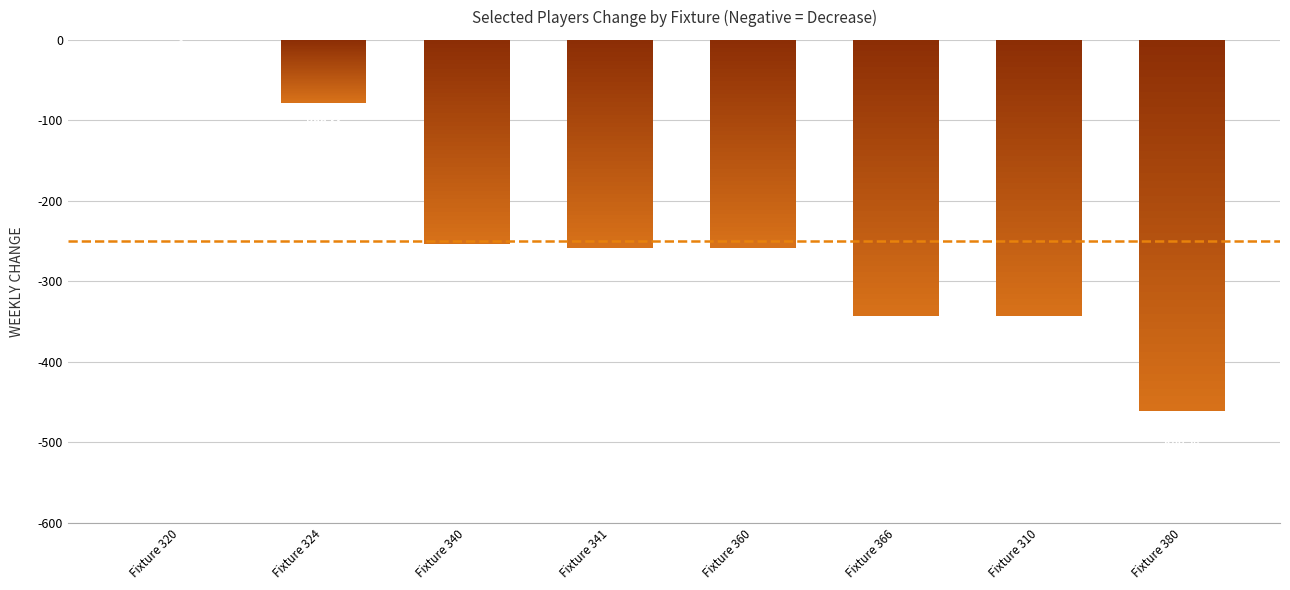

What is the average value?

-250